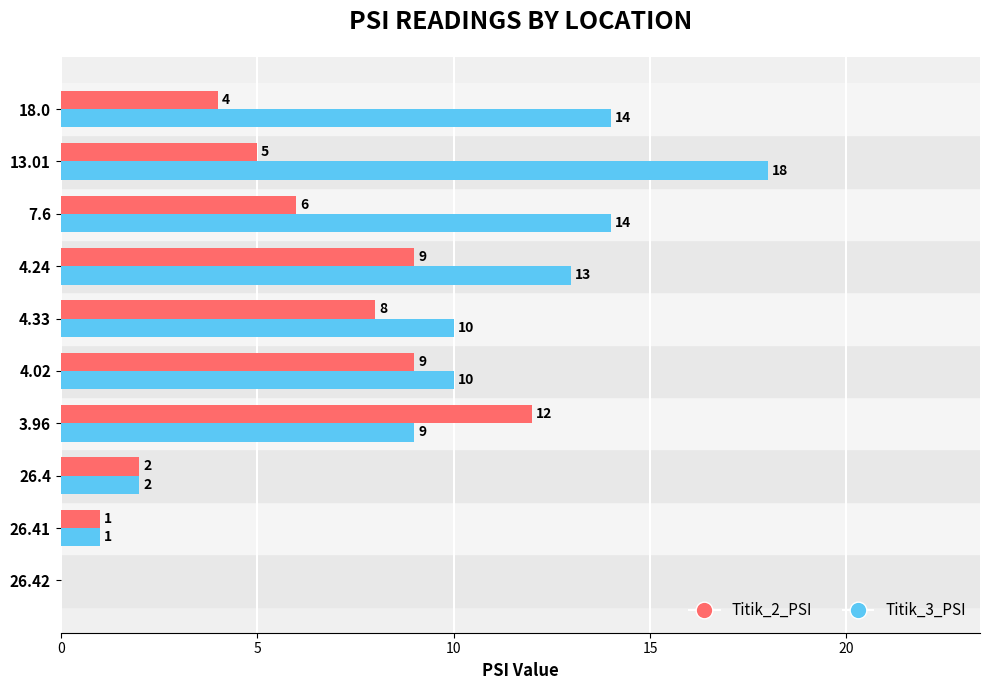

Is the value of Titik_2_PSI at 3.96 greater than the value of Titik_3_PSI at 13.01?

No